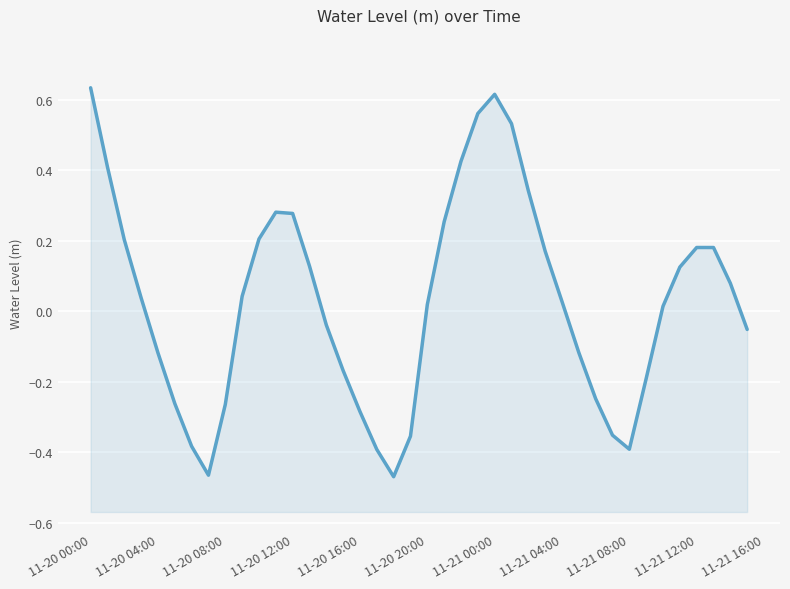

True or false: the data shows -0.2 at 11-21 08:00.

False